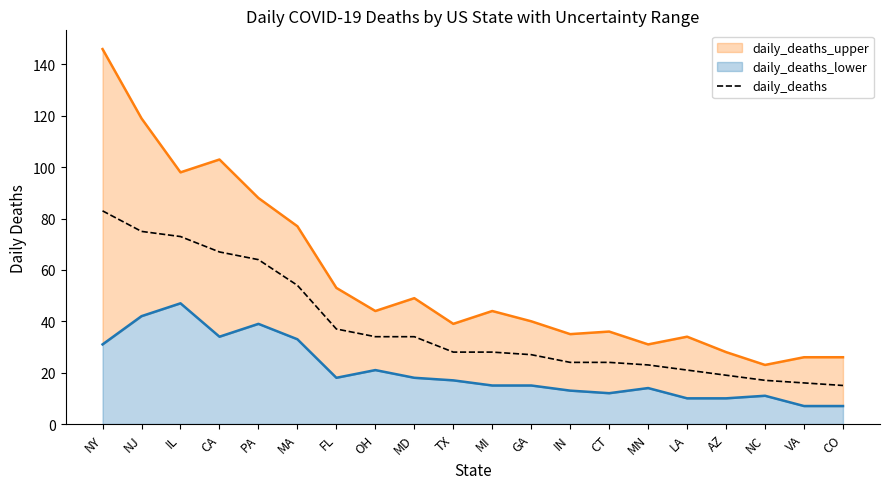

Rank the categories by value from highest to lowest.

NY, NJ, IL, CA, PA, MA, FL, OH, MD, TX, MI, GA, IN, CT, MN, LA, AZ, NC, VA, CO